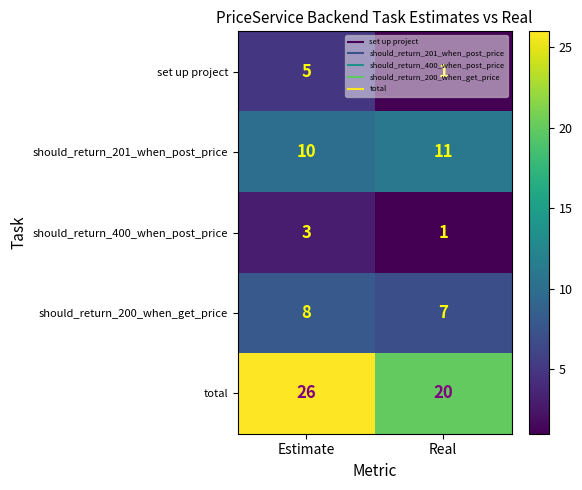

At which category is the sum across all series the highest?

Estimate